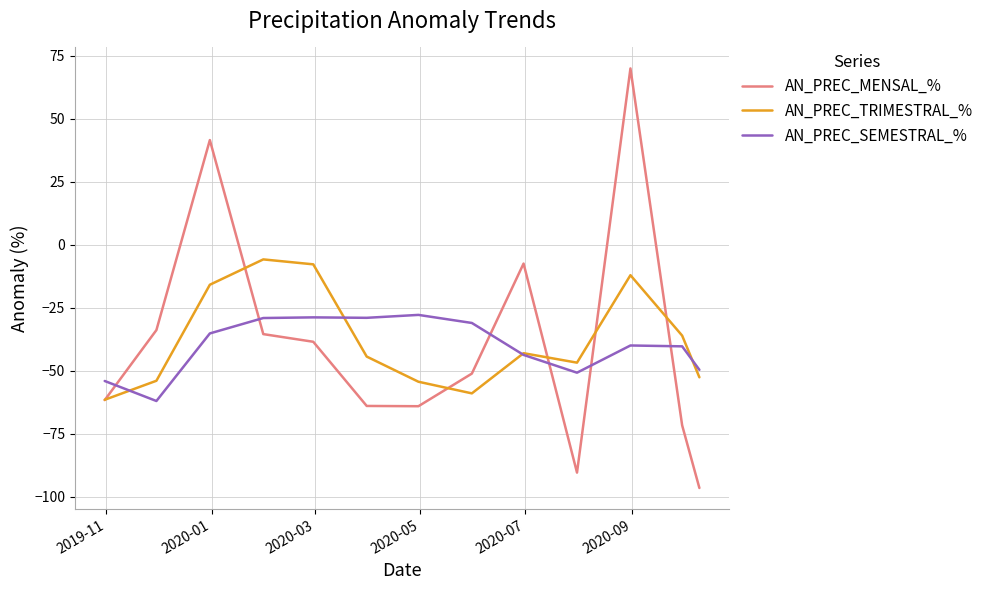

True or false: AN_PREC_MENSAL_% and AN_PREC_SEMESTRAL_% intersect in this chart.

True